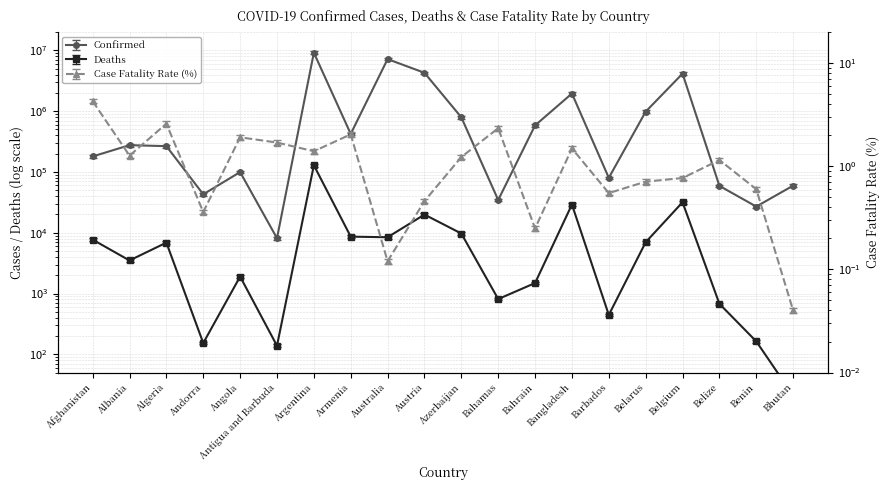

Where is Case_Fatality_Rate nearest to the value 2?

Armenia